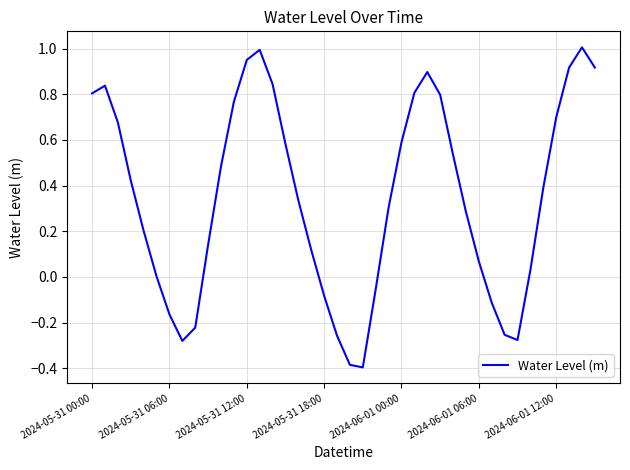

What is the minimum value shown in the chart?

-0.4